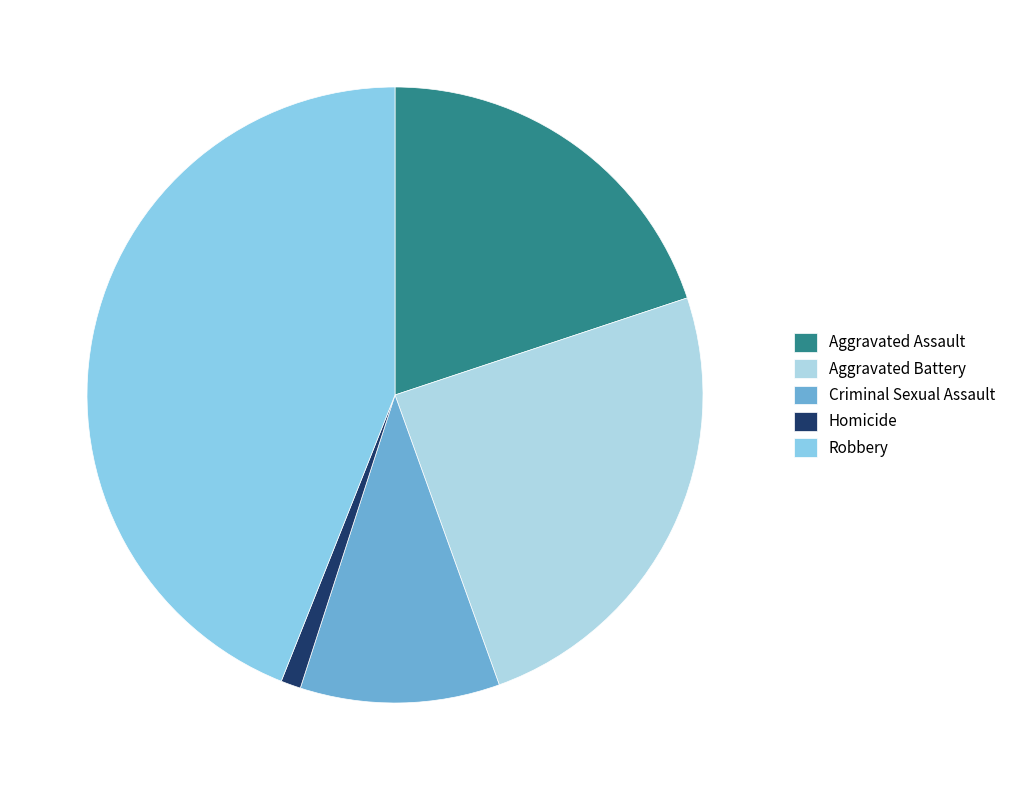

Which slice is the smallest?

Homicide